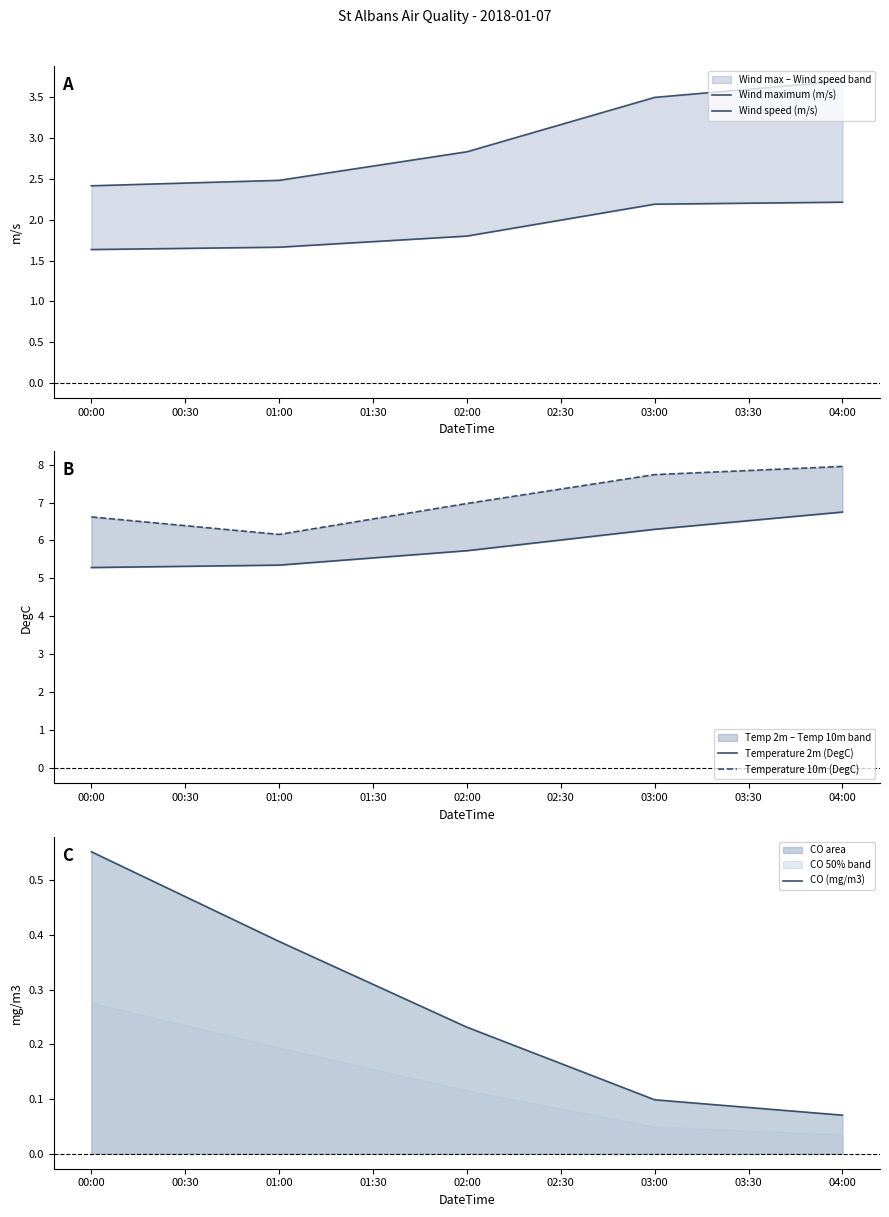

Rank the categories by CO (mg/m3) value from lowest to highest.

04:00, 03:00, 02:00, 01:00, 00:00